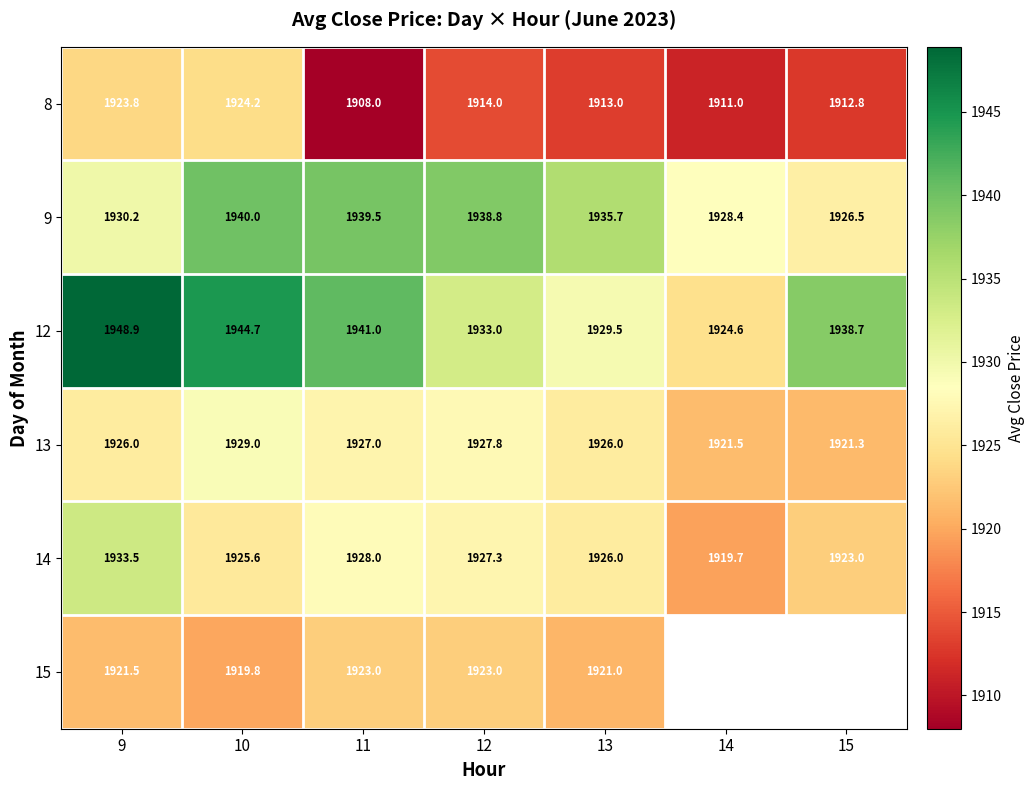

Which has a higher value, 14 or 13?

13